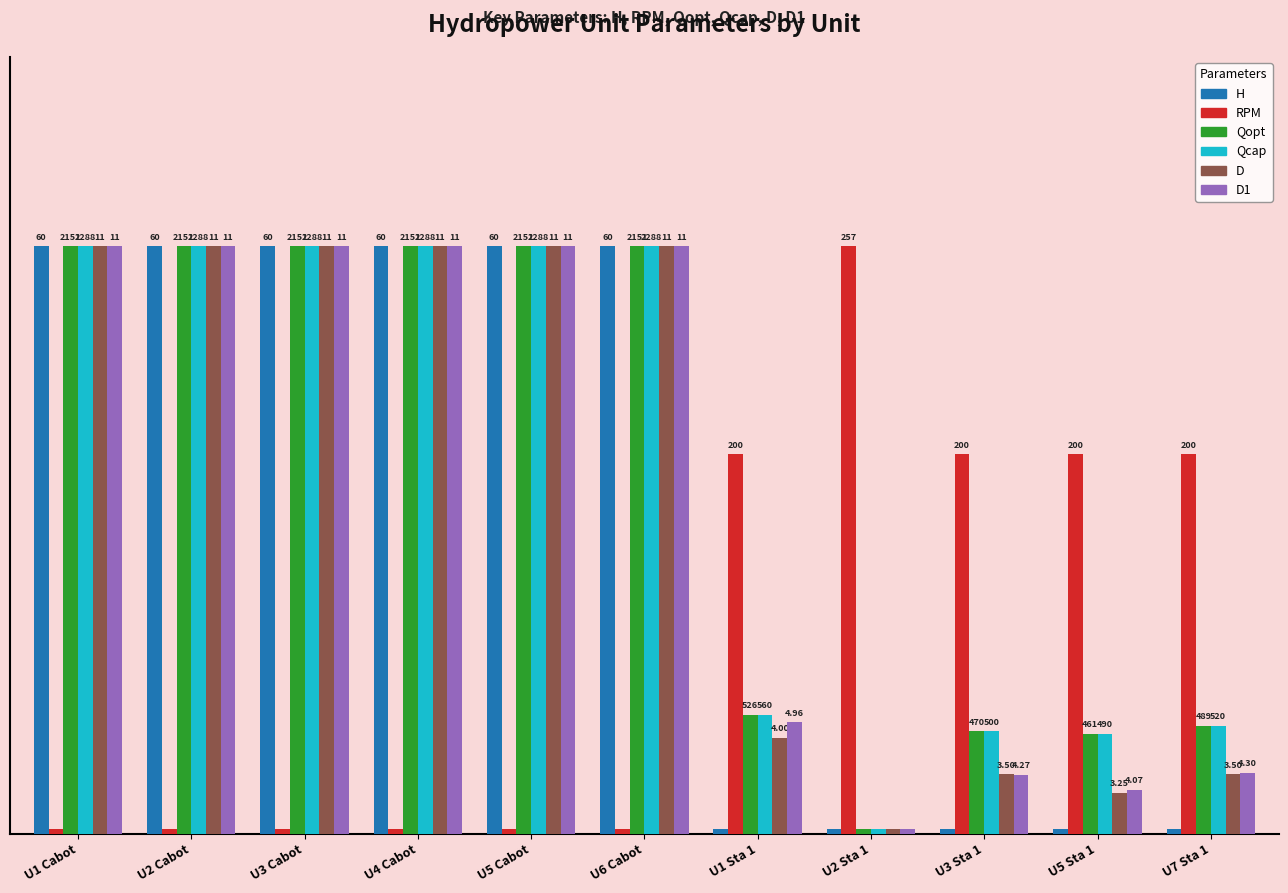

What is the spread (max minus min) of values at U4 Cabot?

12.0